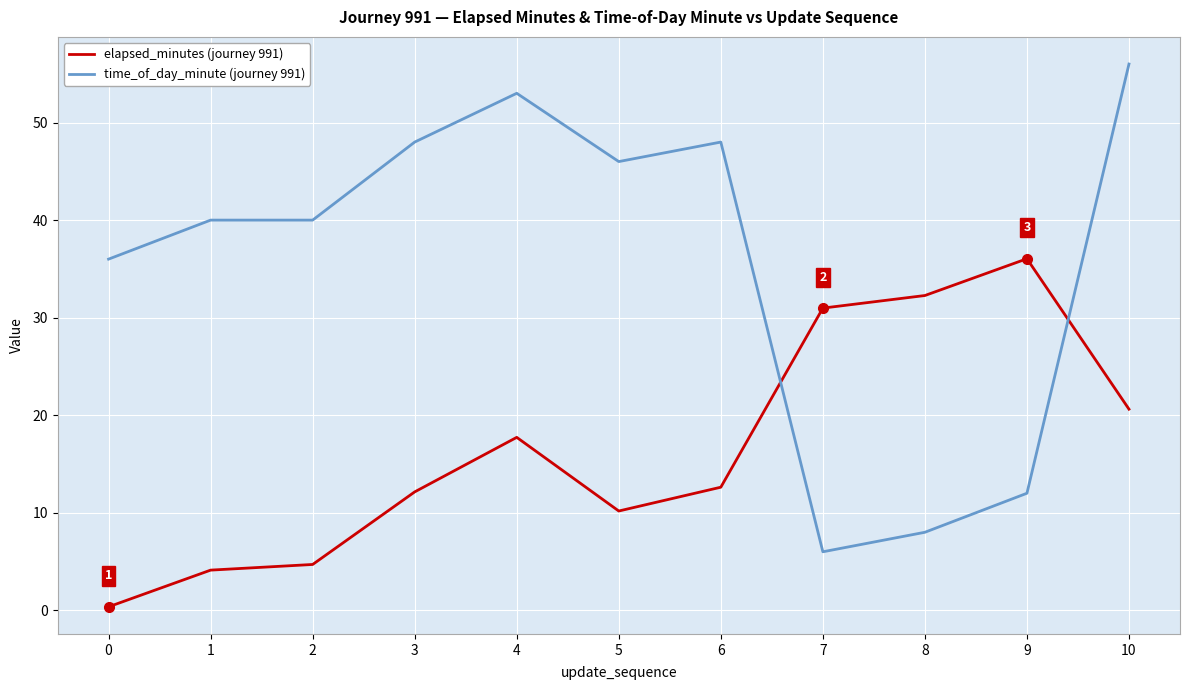

What is the maximum value shown in the chart?

56.0